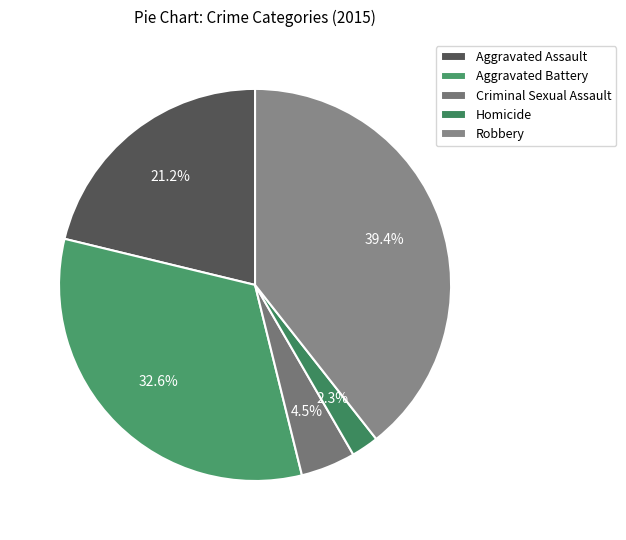

What is the smallest slice in the pie chart?

Homicide